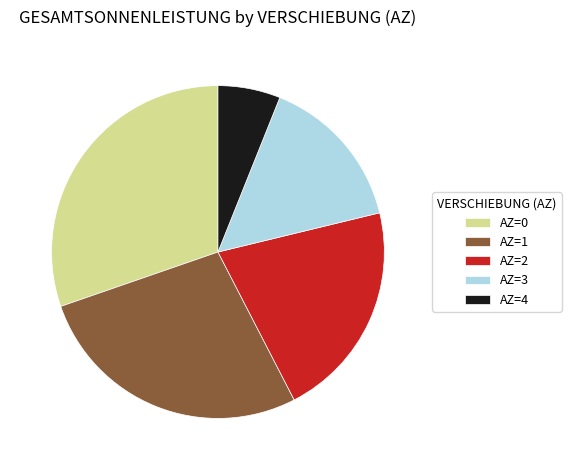

Rank the categories by value from highest to lowest.

AZ=0, AZ=1, AZ=2, AZ=3, AZ=4